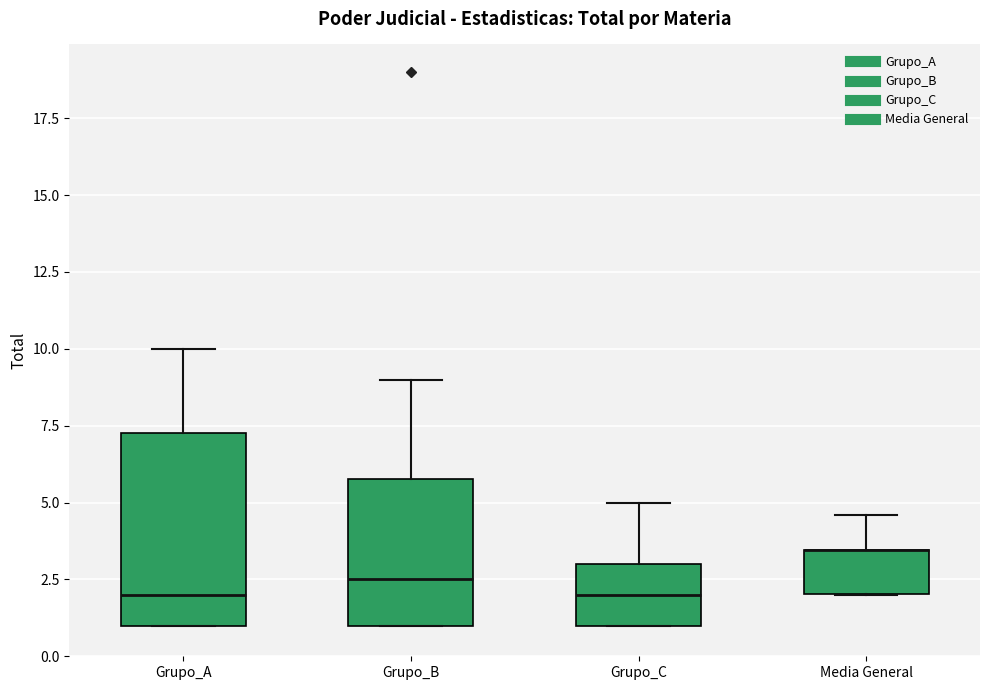

Where is the lower edge of the box for Grupo_C on the y-axis? The values are not printed on the chart, so give them approximately, as read against the axis.

1.0